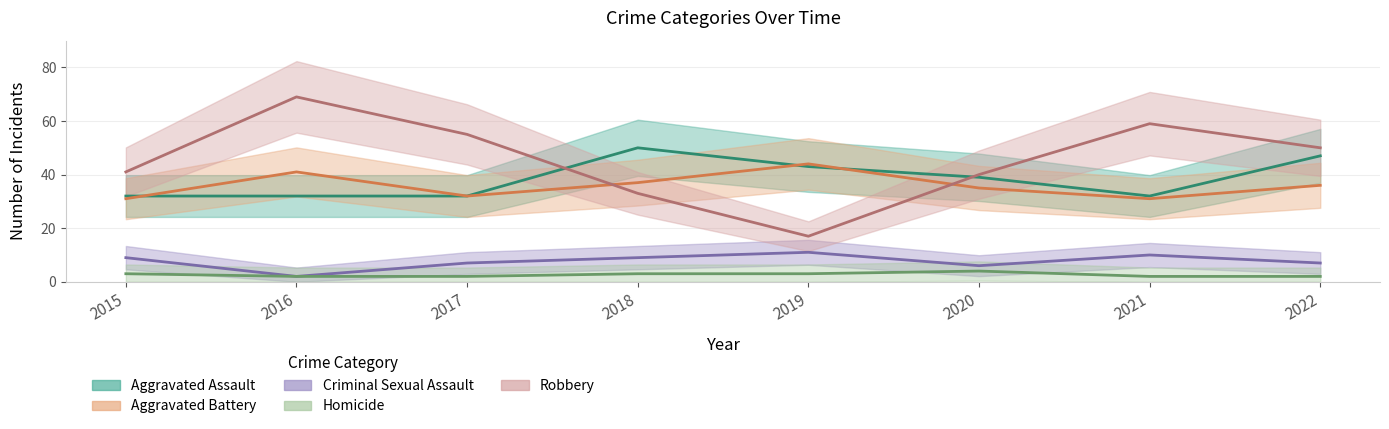

The value of Aggravated Battery at 2019 is 77. True or false?

False